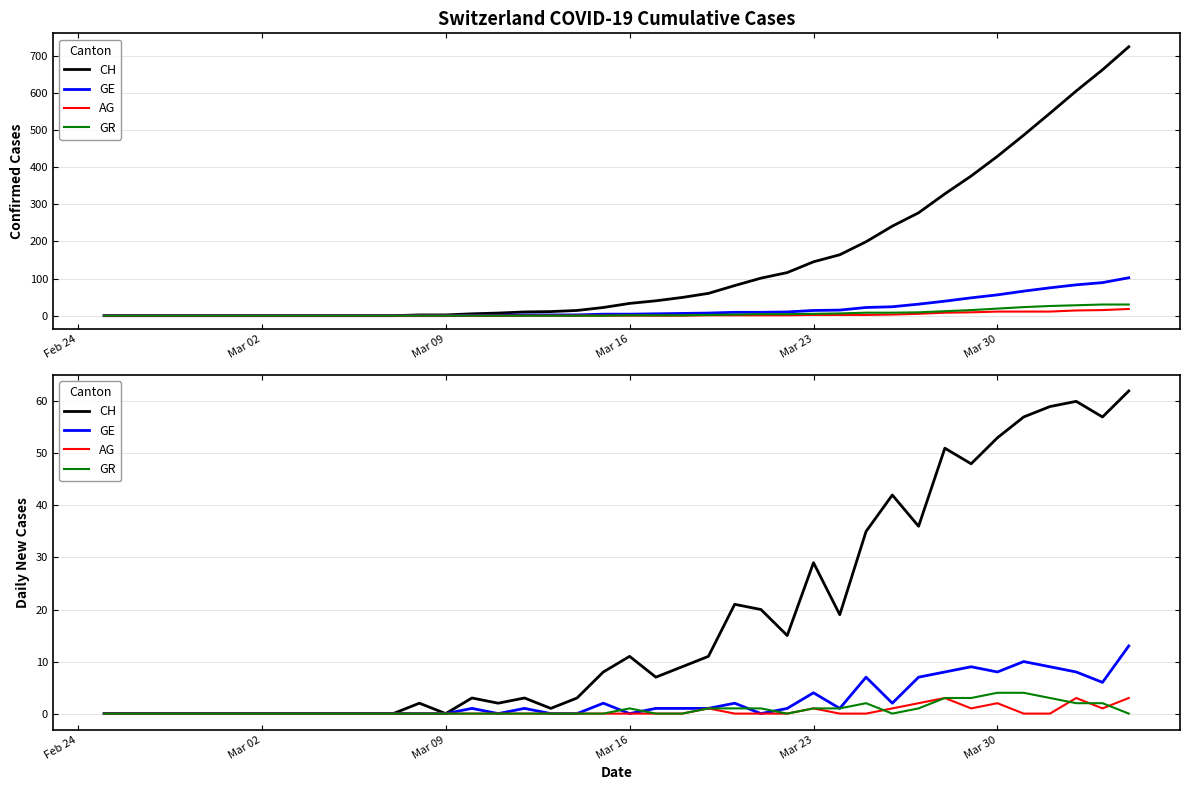

Where is the first local maximum for GR?

Mar 16